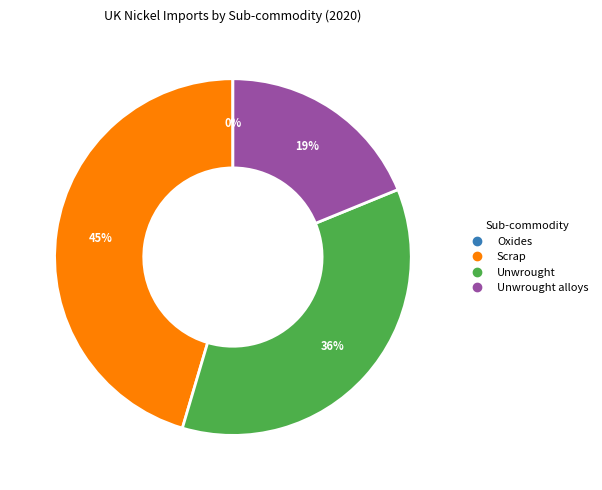

Is there a majority slice in this chart?

No